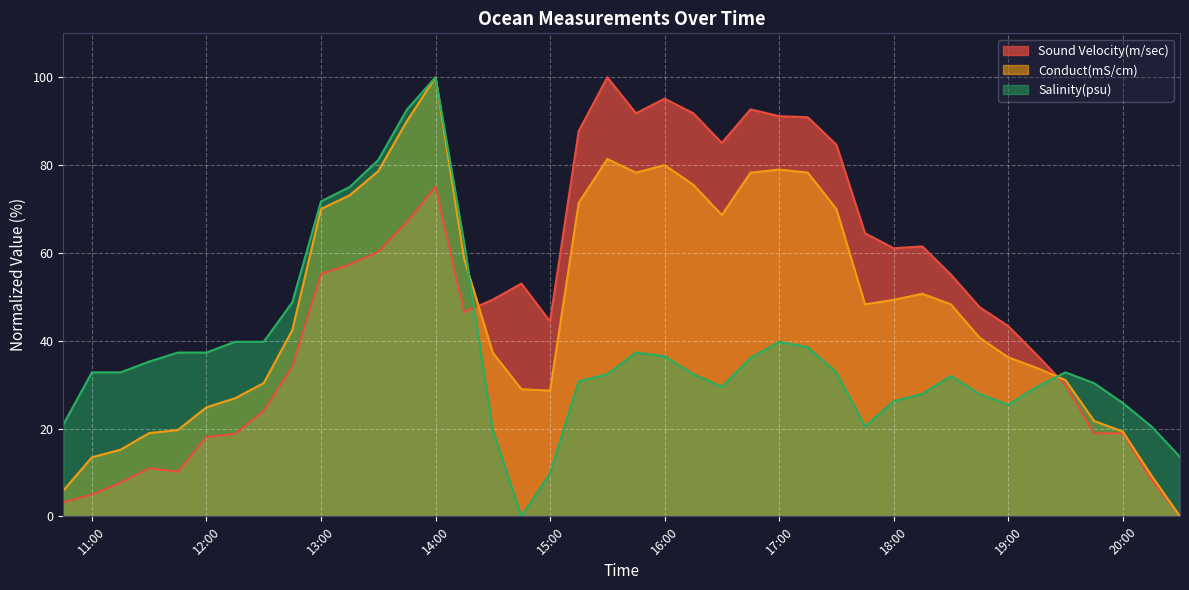

Which series ends up on top after the final intersection of Sound Velocity(m/sec) and Salinity(psu)?

Salinity(psu)